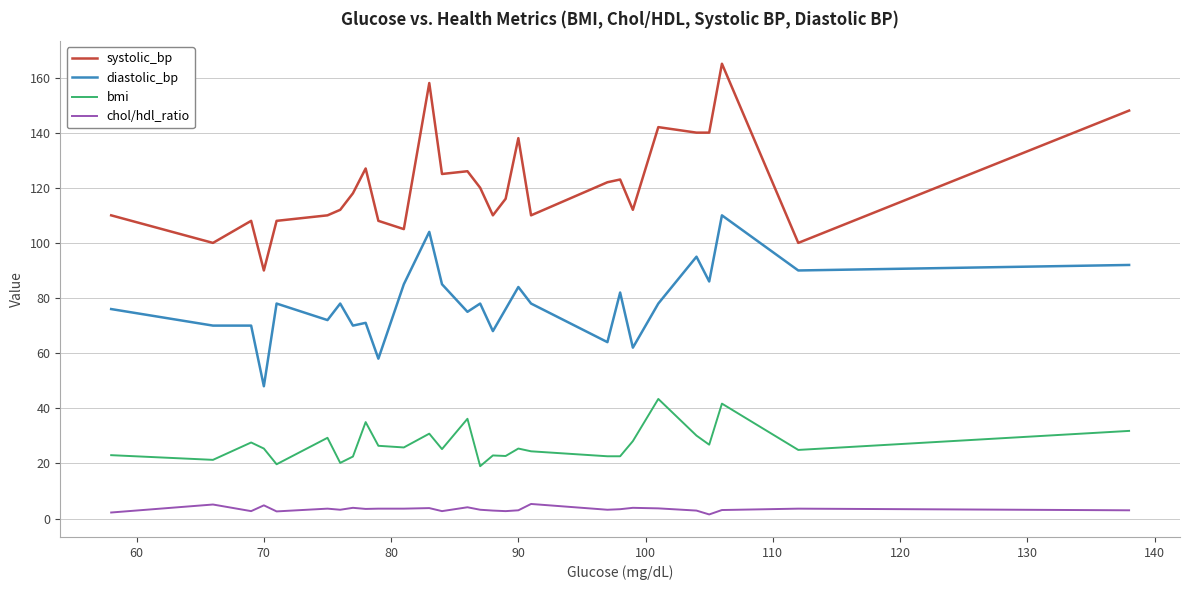

Which series has the largest total across all categories?

systolic_bp